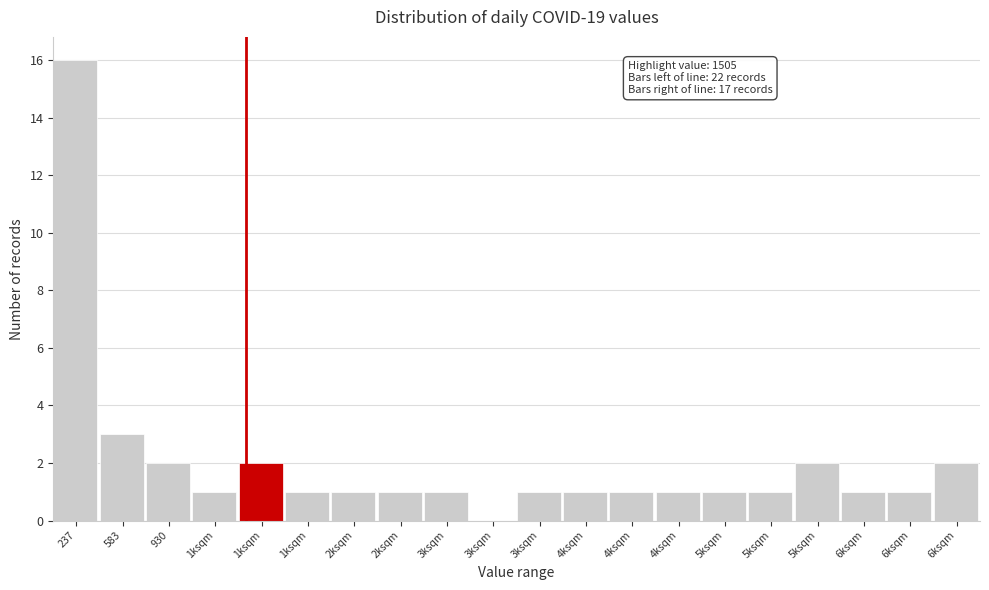

Are the bars horizontal?

No